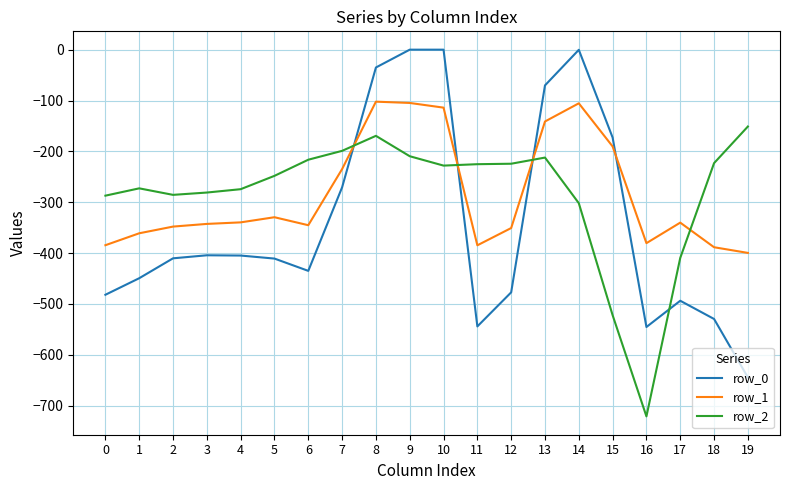

Where is row_1 nearest to the value -250?

7